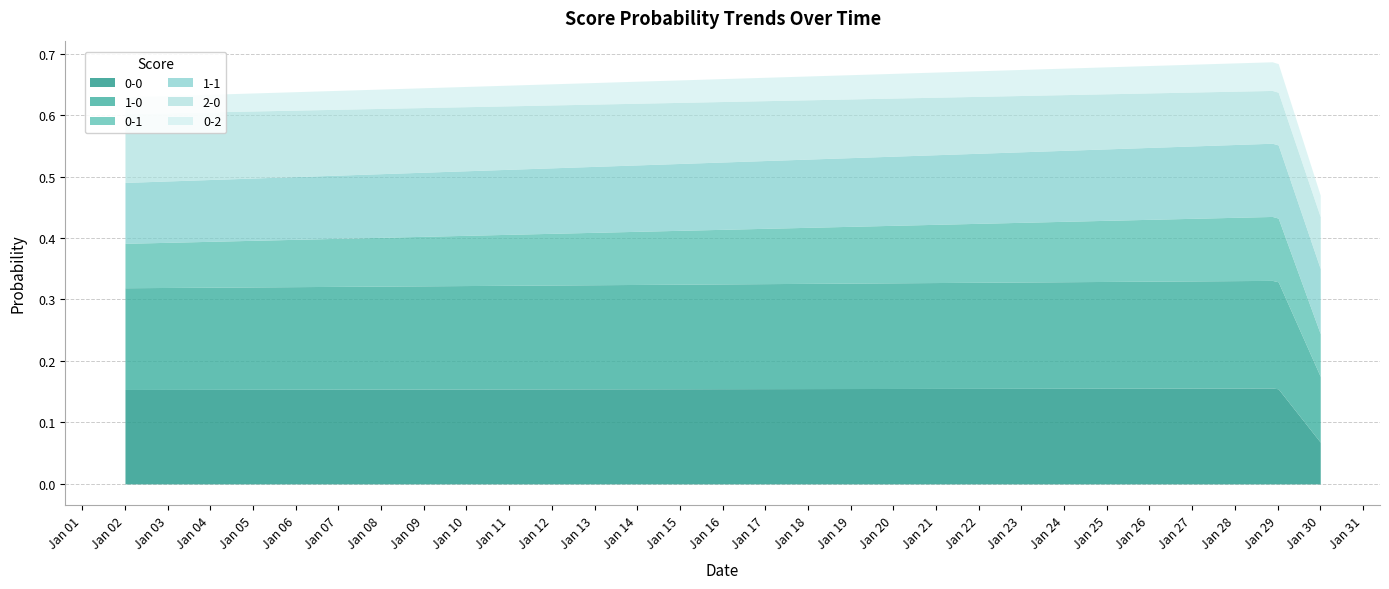

Is it true that 2-0 equals 0.2 at 2?

False